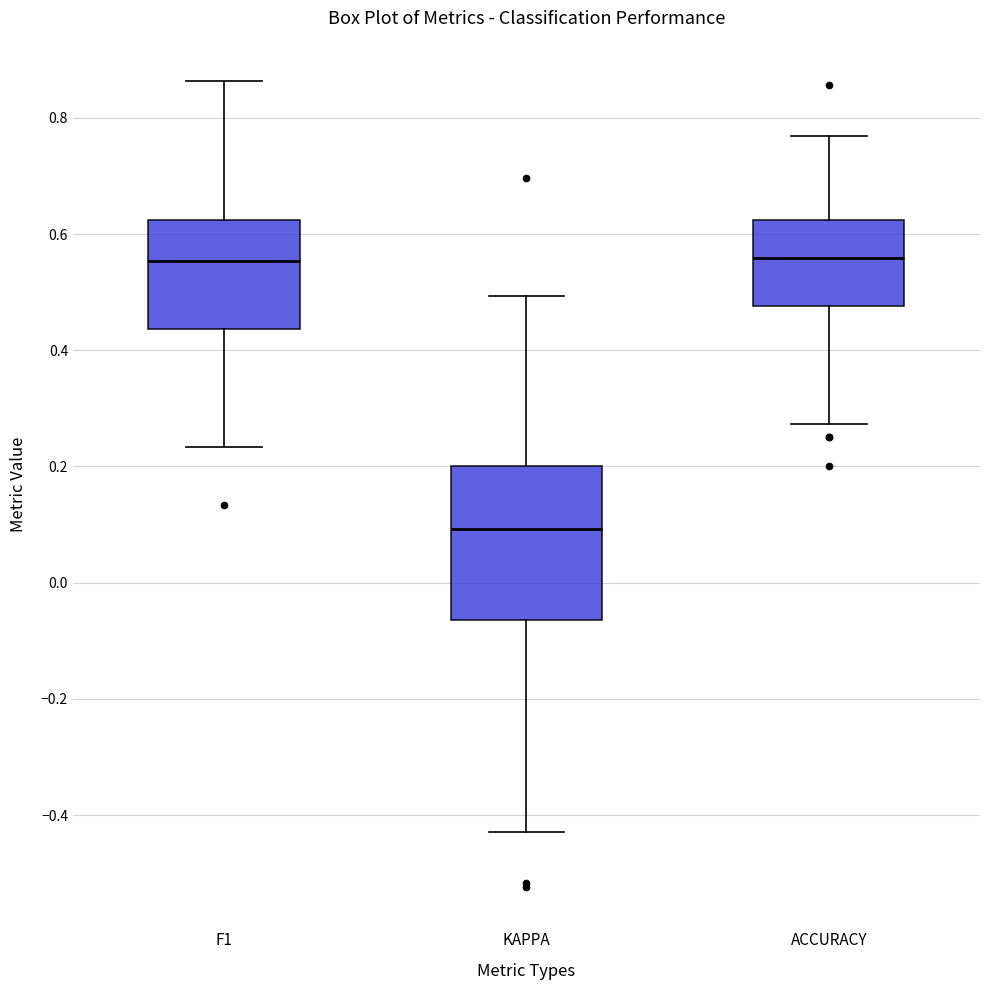

Reading left to right, read every box against the y-axis: the position of its median line, the range the box covers, and the ends of its whiskers. The values are not printed on the chart, so give them approximately, as read against the axis.

F1: median 0.56, box 0.44 to 0.62, whiskers 0.24 to 0.86
KAPPA: median 0.10, box -0.06 to 0.20, whiskers -0.42 to 0.50
ACCURACY: median 0.56, box 0.48 to 0.62, whiskers 0.28 to 0.76